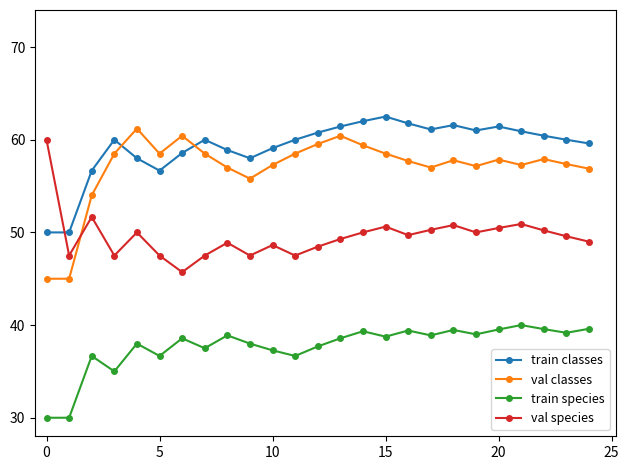

At how many categories does at least one series exceed 47?

25